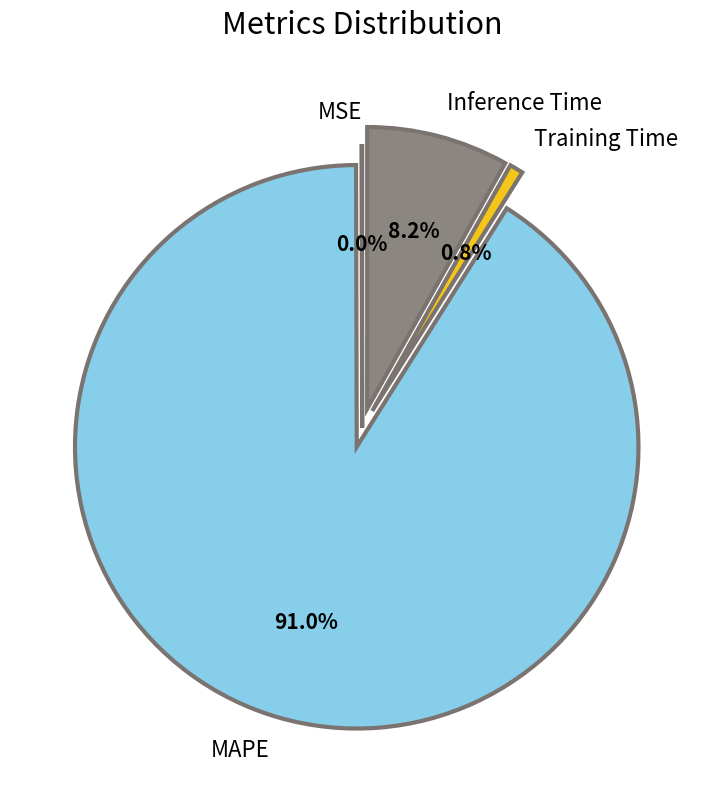

What is the largest slice in the pie chart?

MAPE